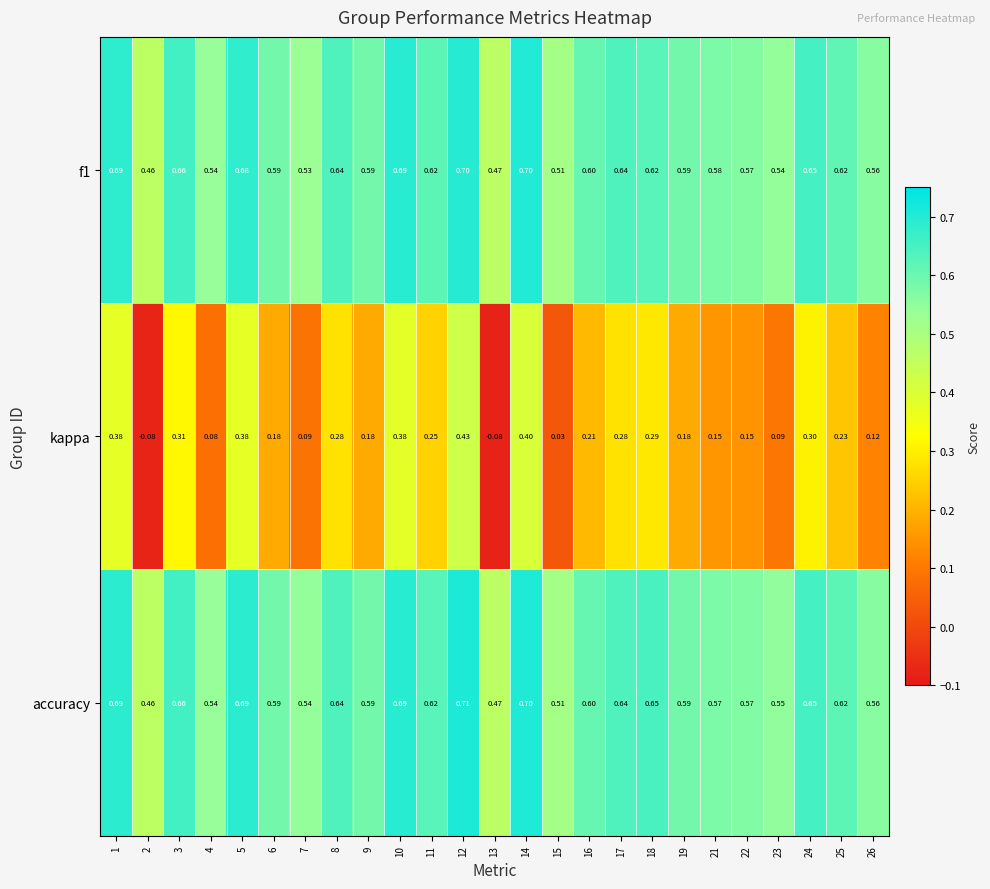

Which series has the largest total across all categories?

accuracy